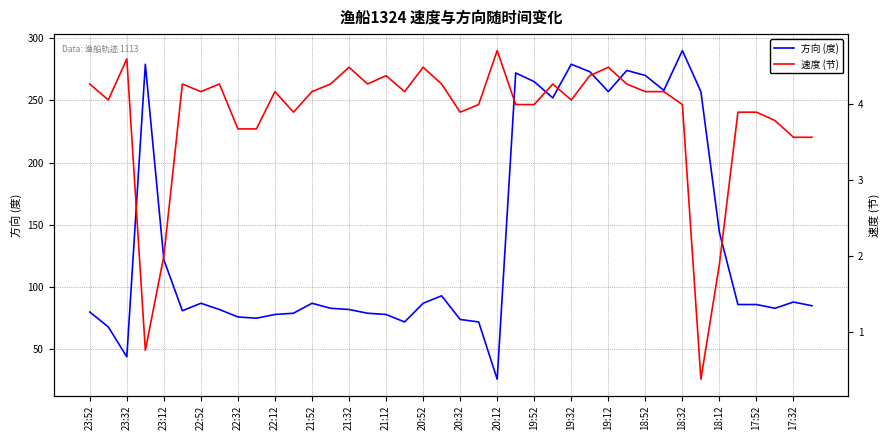

What is the difference between the maximum and minimum values in the 速度 (节) series?

4.3